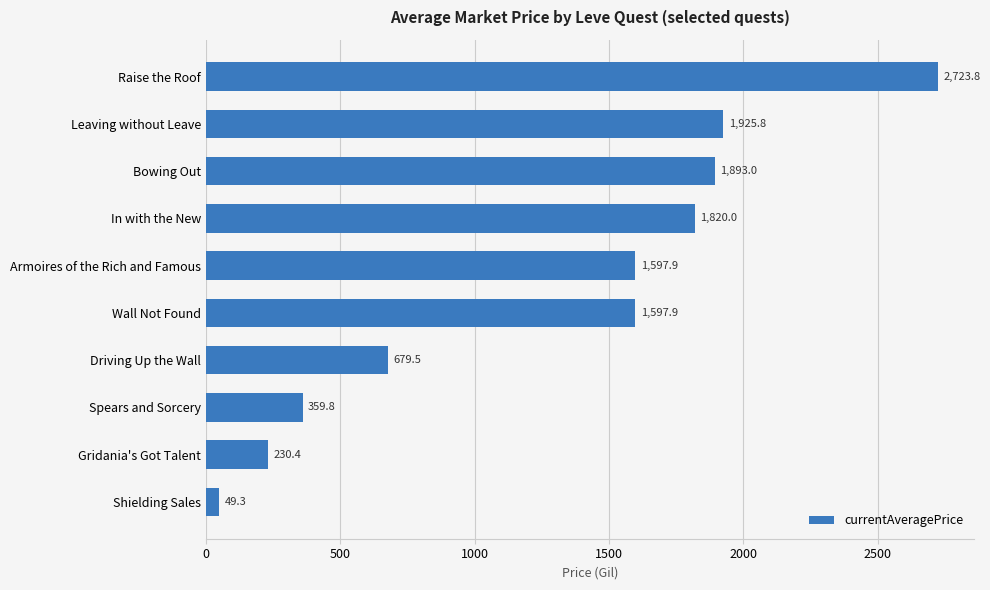

What value does the data have at Armoires of the Rich and Famous?

1597.9